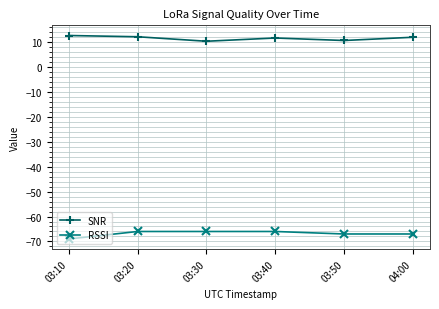

Rank the series by their maximum value, from highest to lowest.

SNR, RSSI